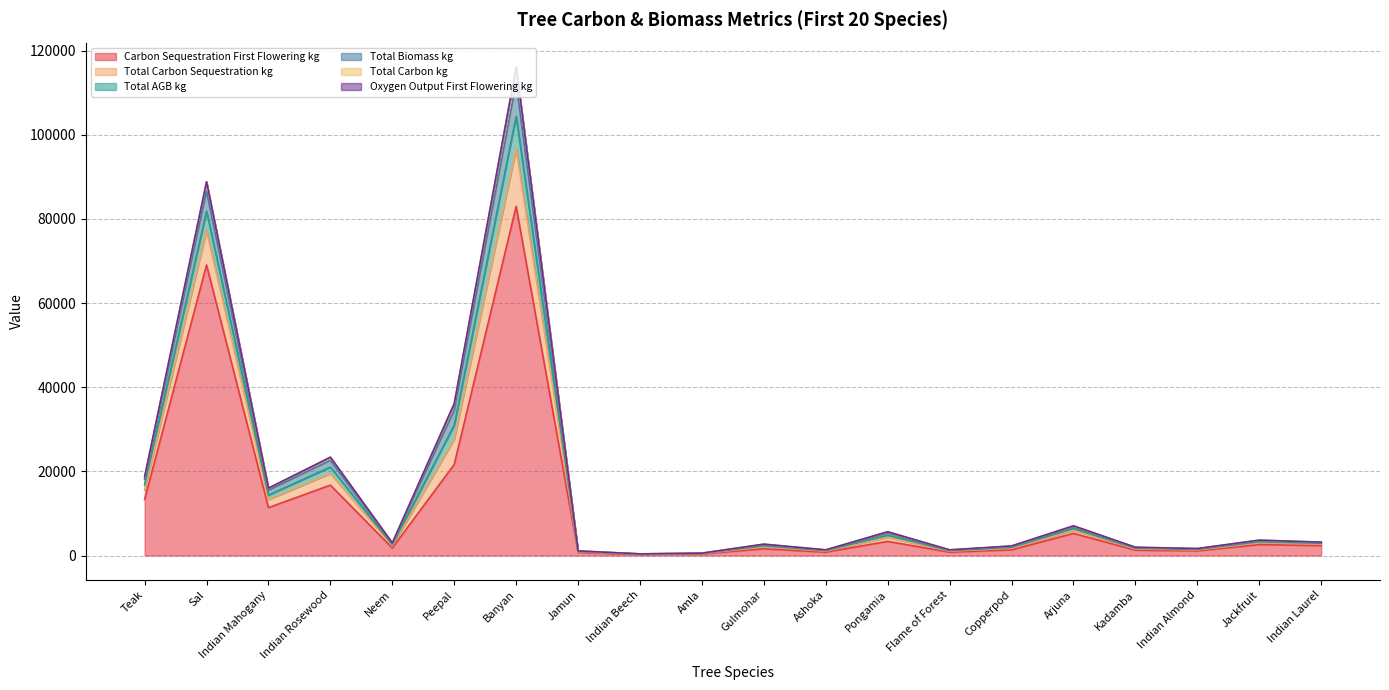

What is the label of the 16th point from the left?

Arjuna